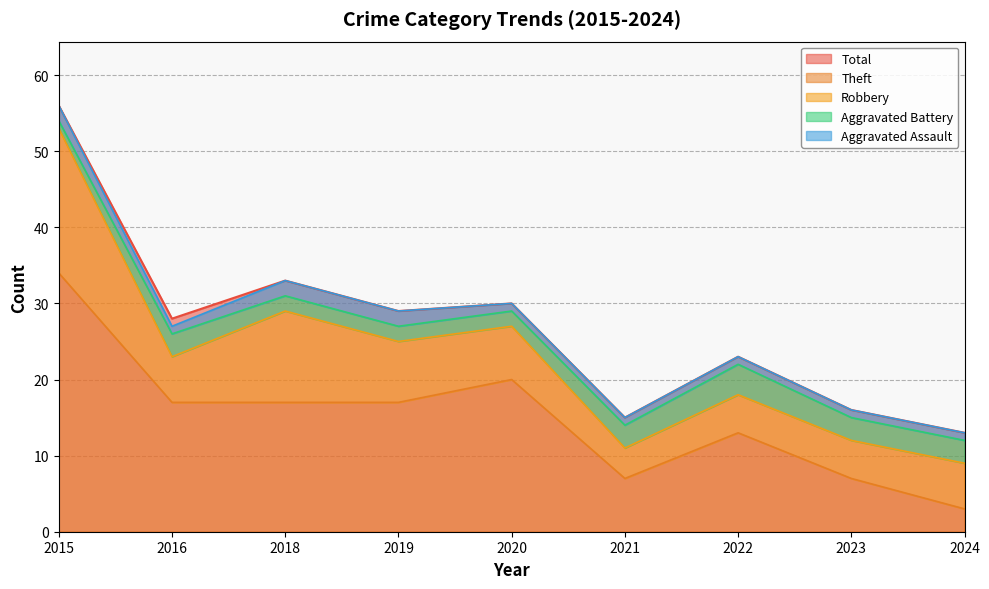

How many distinct data groups are displayed?

5